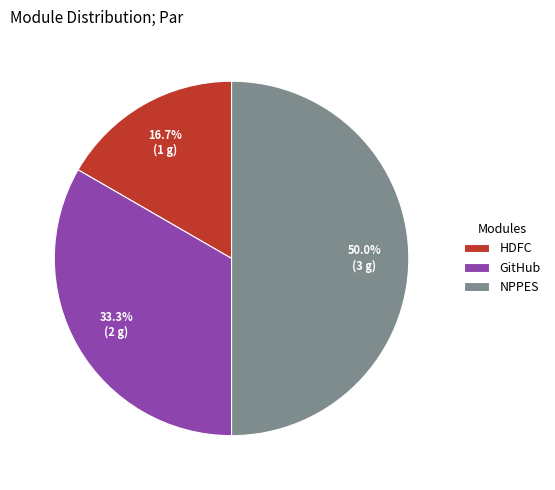

What is the ratio of the value at HDFC to the value at GitHub?

0.5